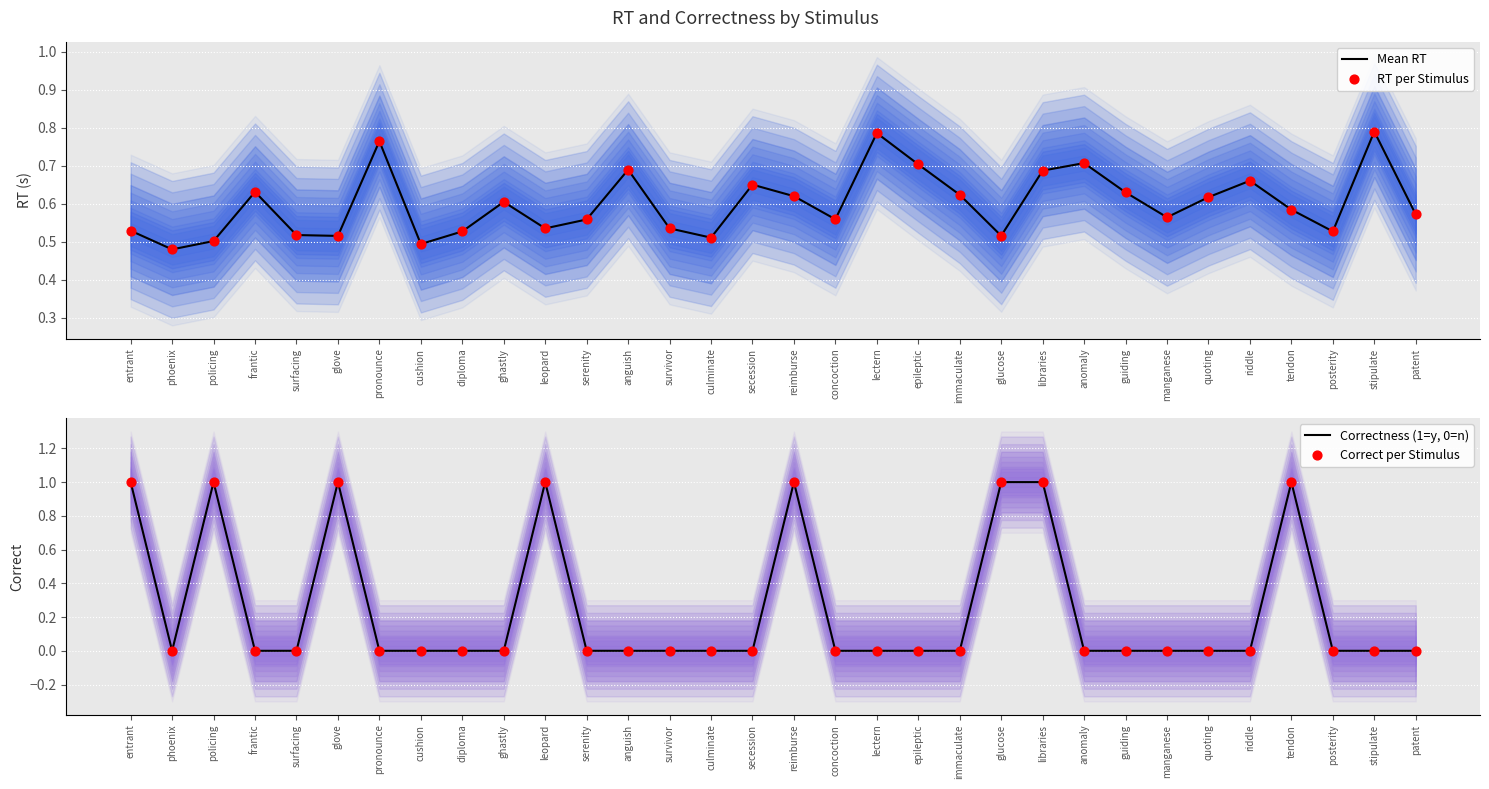

Which series contains the lowest Y value?

Correctness (1=y, 0=n)